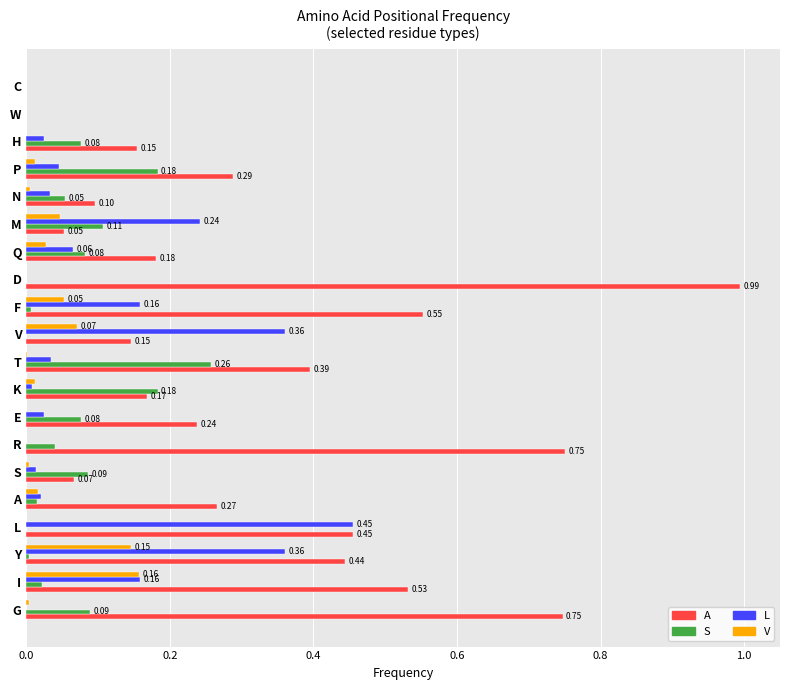

At which category is the sum across all series the highest?

D